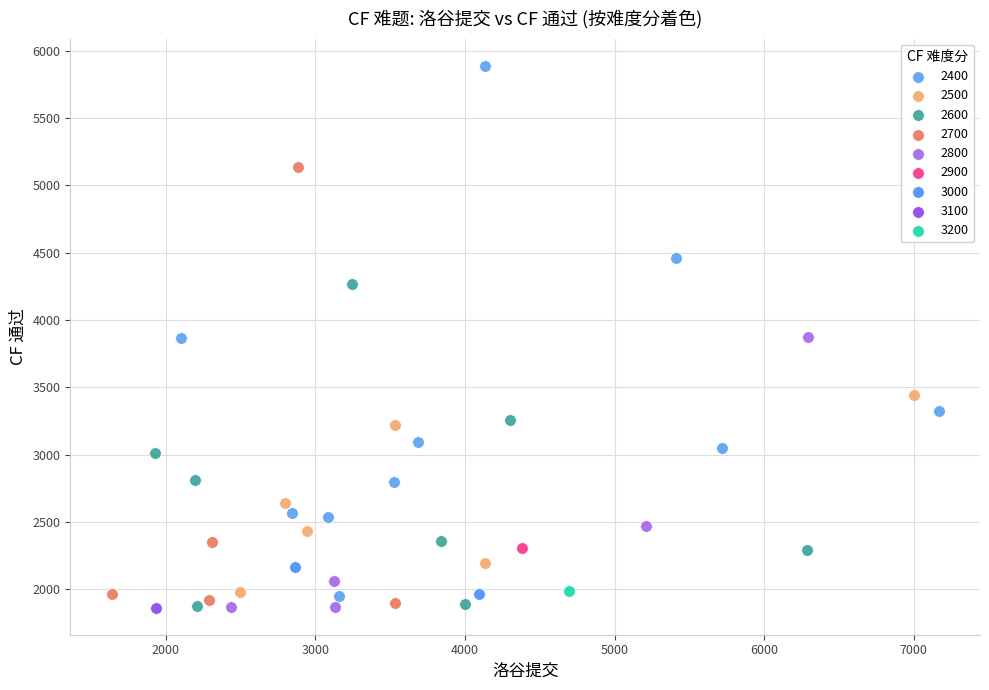

What are all the series names shown in the legend?

2400, 2500, 2600, 2700, 2800, 2900, 3000, 3100, 3200